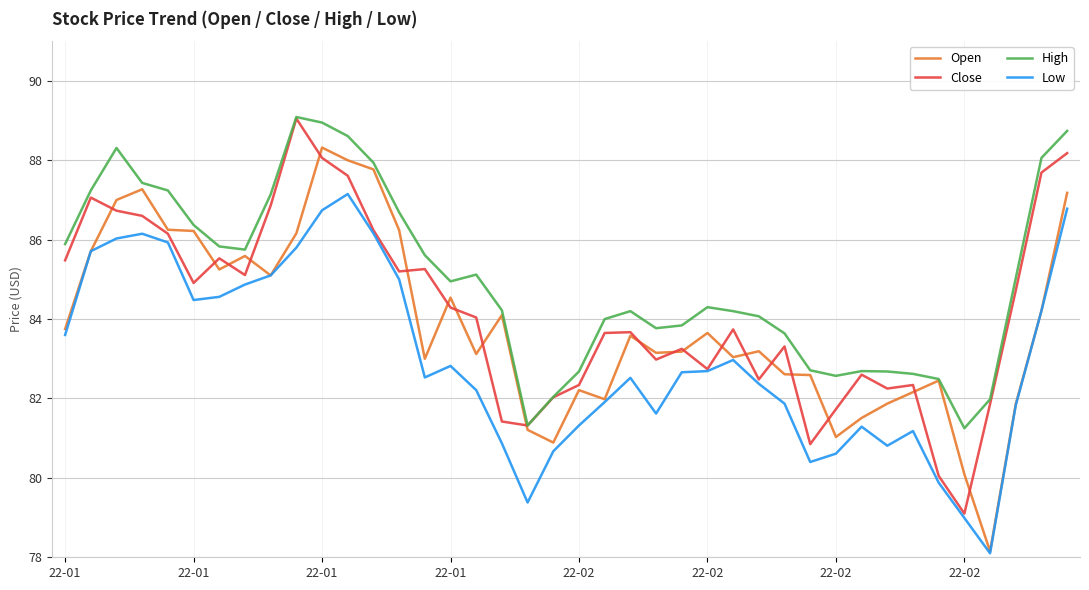

Rank the series by their average value, from highest to lowest.

High, Close, Open, Low